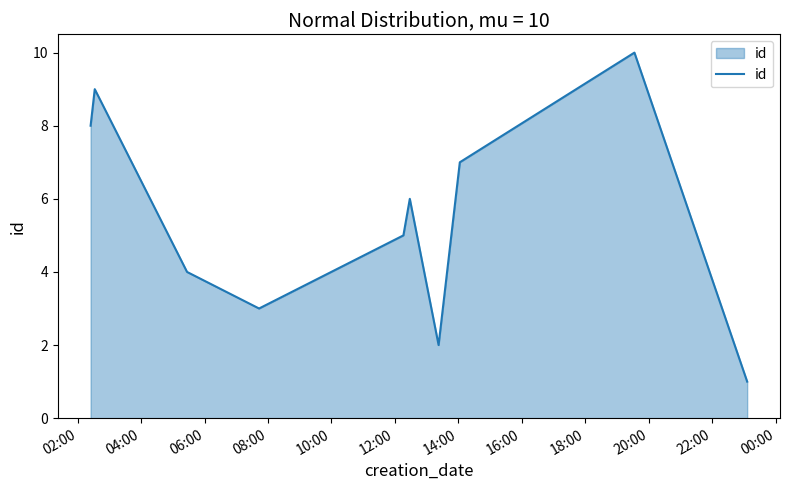

What is the difference between the maximum and minimum values?

9